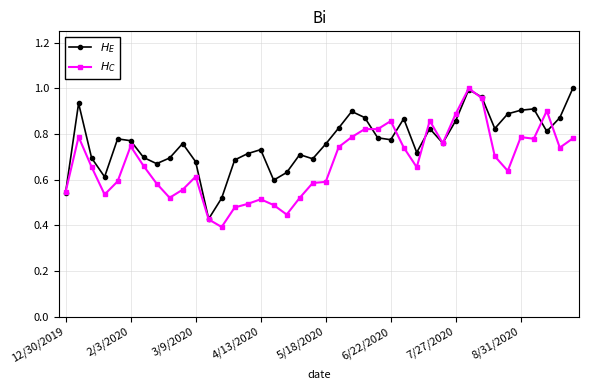

At how many categories does at least one series exceed 0?

40